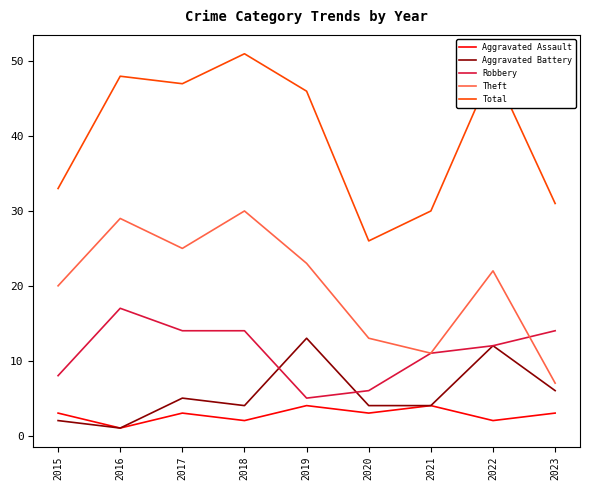

Which series has the largest total across all categories?

Total